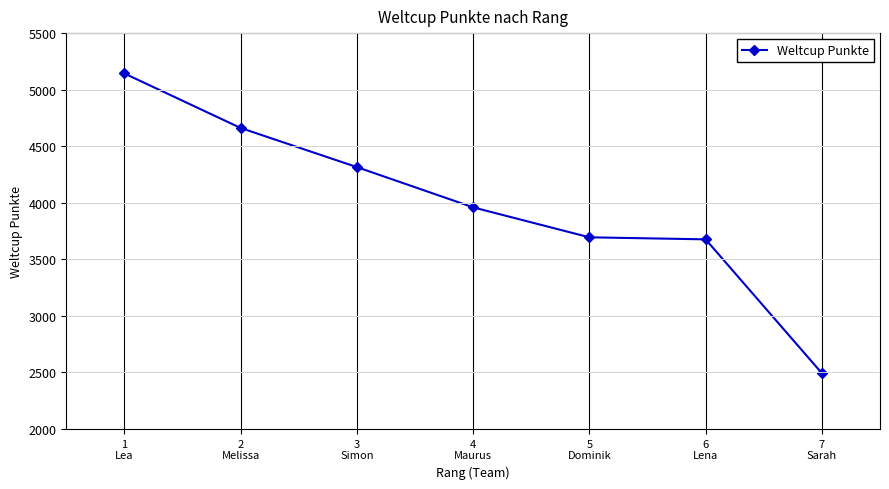

What is the difference between the values at 7
Sarah and 6
Lena?

1184